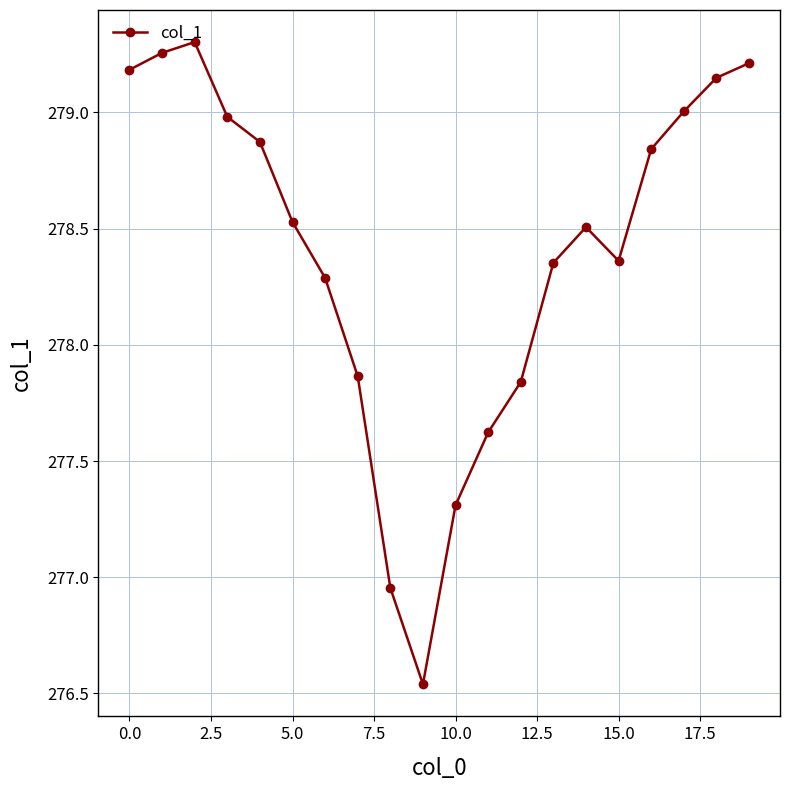

How many points are higher than both their immediate neighbors (excluding endpoints)?

2